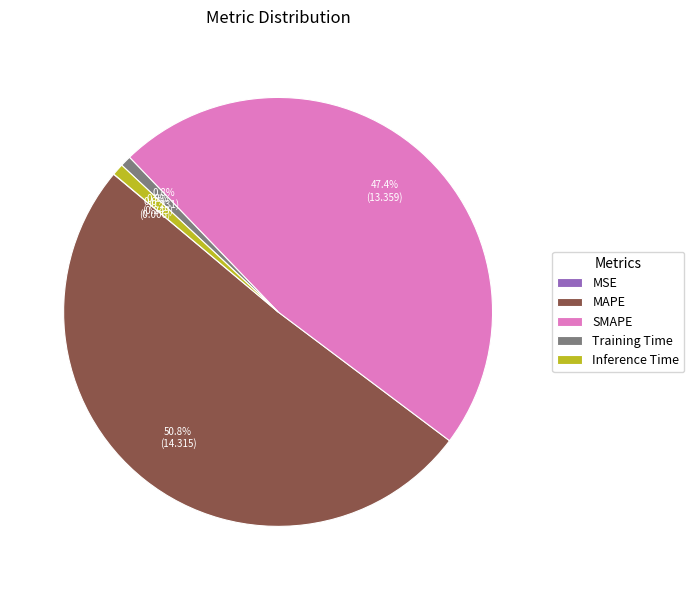

What is the total percentage of Training Time and Inference Time?

1.7%